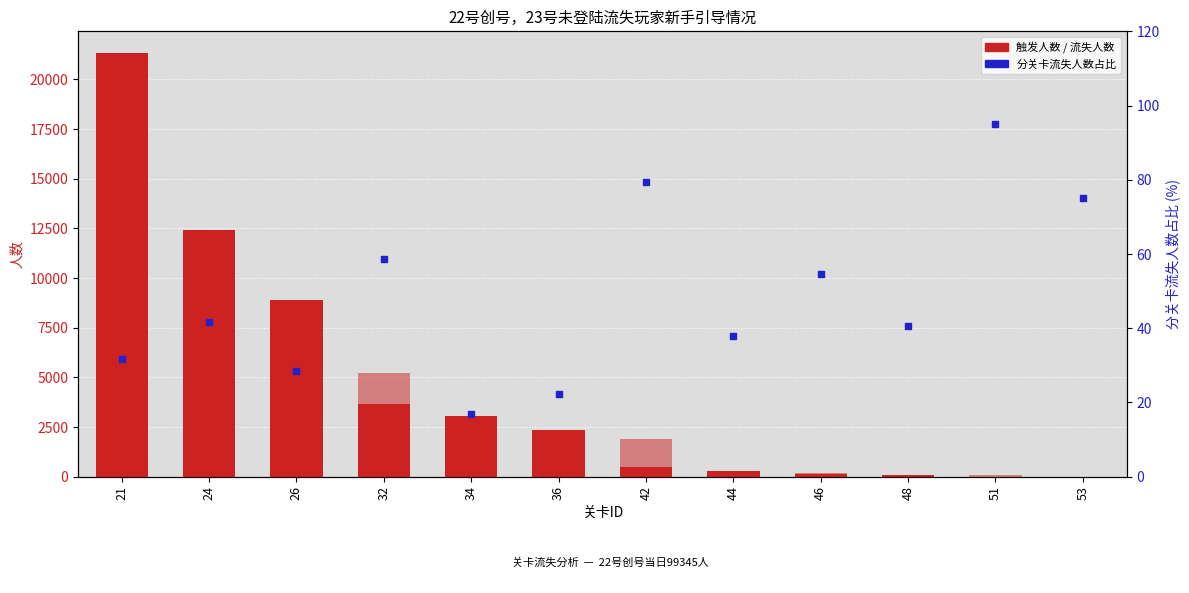

Is the value of 分关卡流失人数占比 at 34 greater than the value of 触发人数 at 46?

No